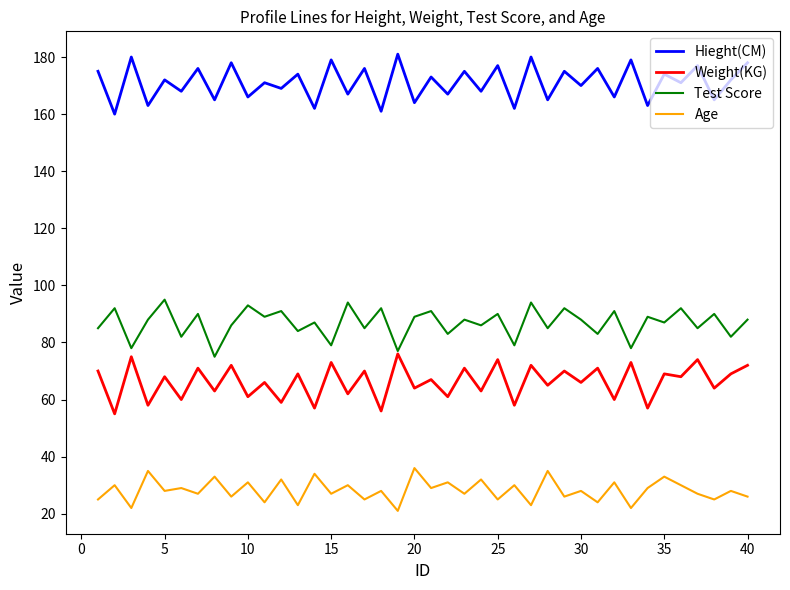

What is the greatest value displayed?

181